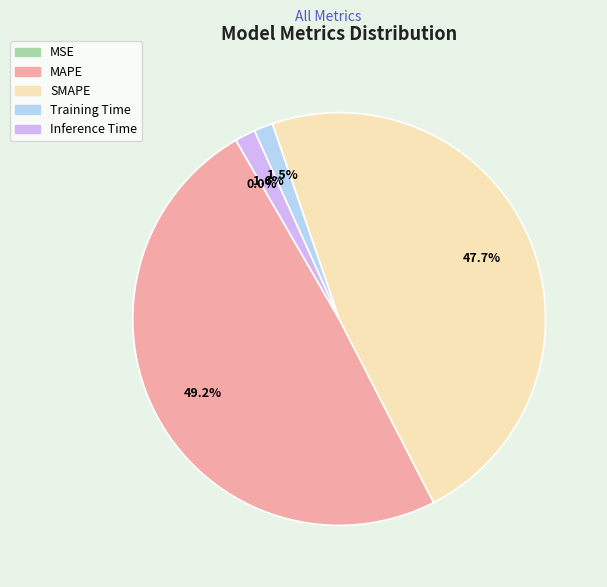

What is the largest slice in the pie chart?

MAPE